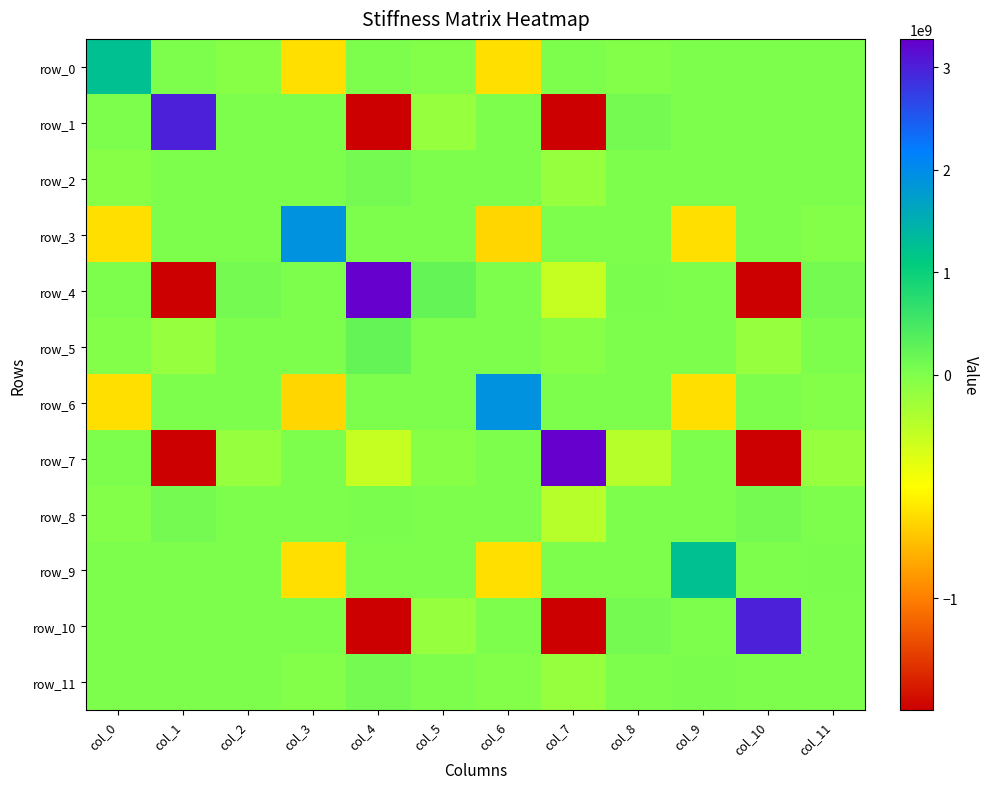

How many data points in row_10 are less than 0?

4